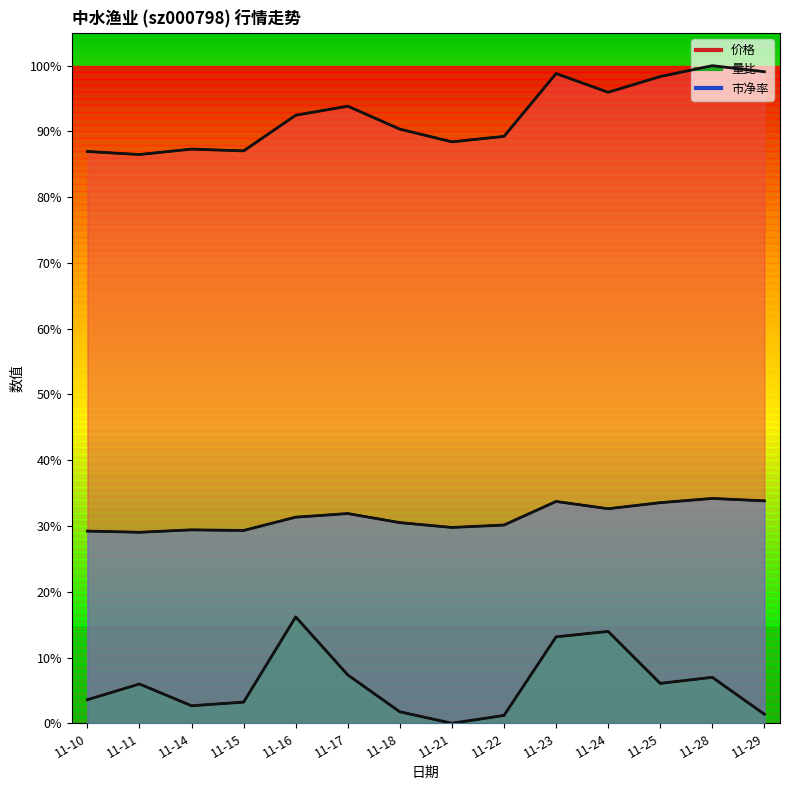

How many lines are shown in the chart?

3